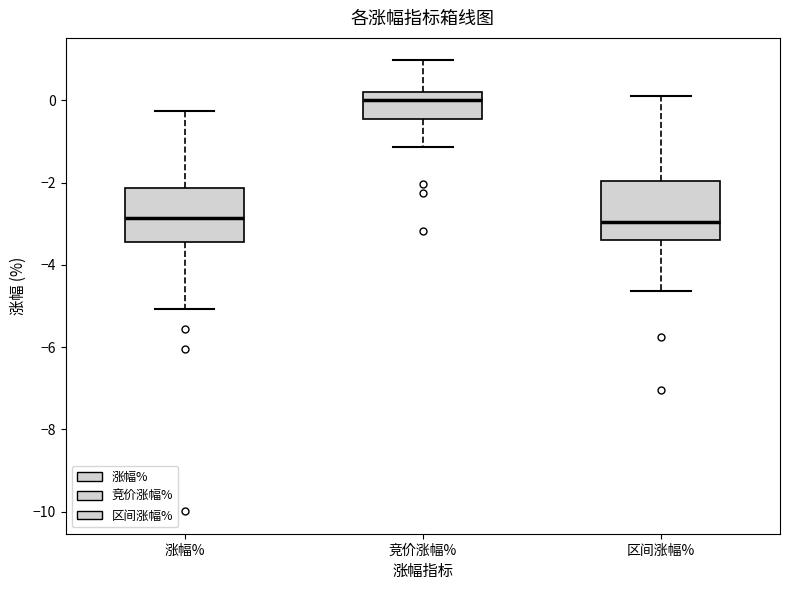

Reading left to right, read every box against the y-axis: the position of its median line, the range the box covers, and the ends of its whiskers. The values are not printed on the chart, so give them approximately, as read against the axis.

涨幅%: median -2.8, box -3.4 to -2.2, whiskers -5.0 to -0.2
竞价涨幅%: median 0.0, box -0.4 to 0.2, whiskers -1.2 to 1.0
区间涨幅%: median -3.0, box -3.4 to -2.0, whiskers -4.6 to 0.2